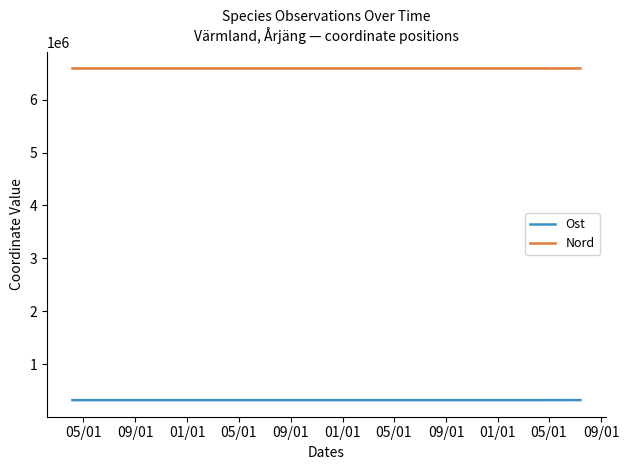

True or false: Ost has a value of 317691.5 at 05/01.

True